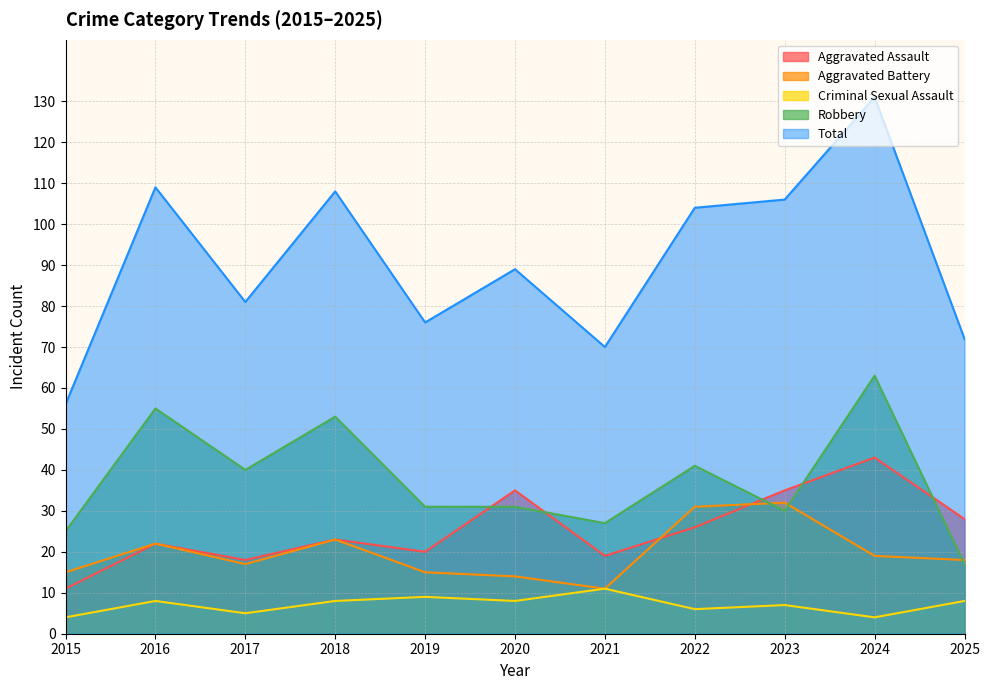

At which category is the sum across all series the highest?

2024